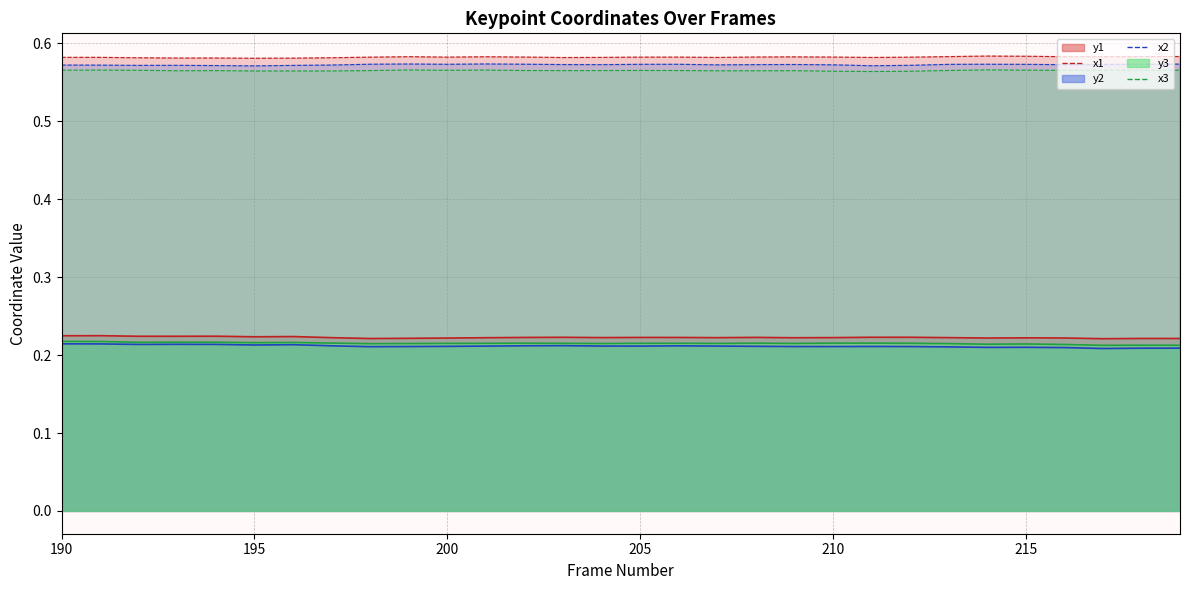

How many lines are shown in the chart?

3